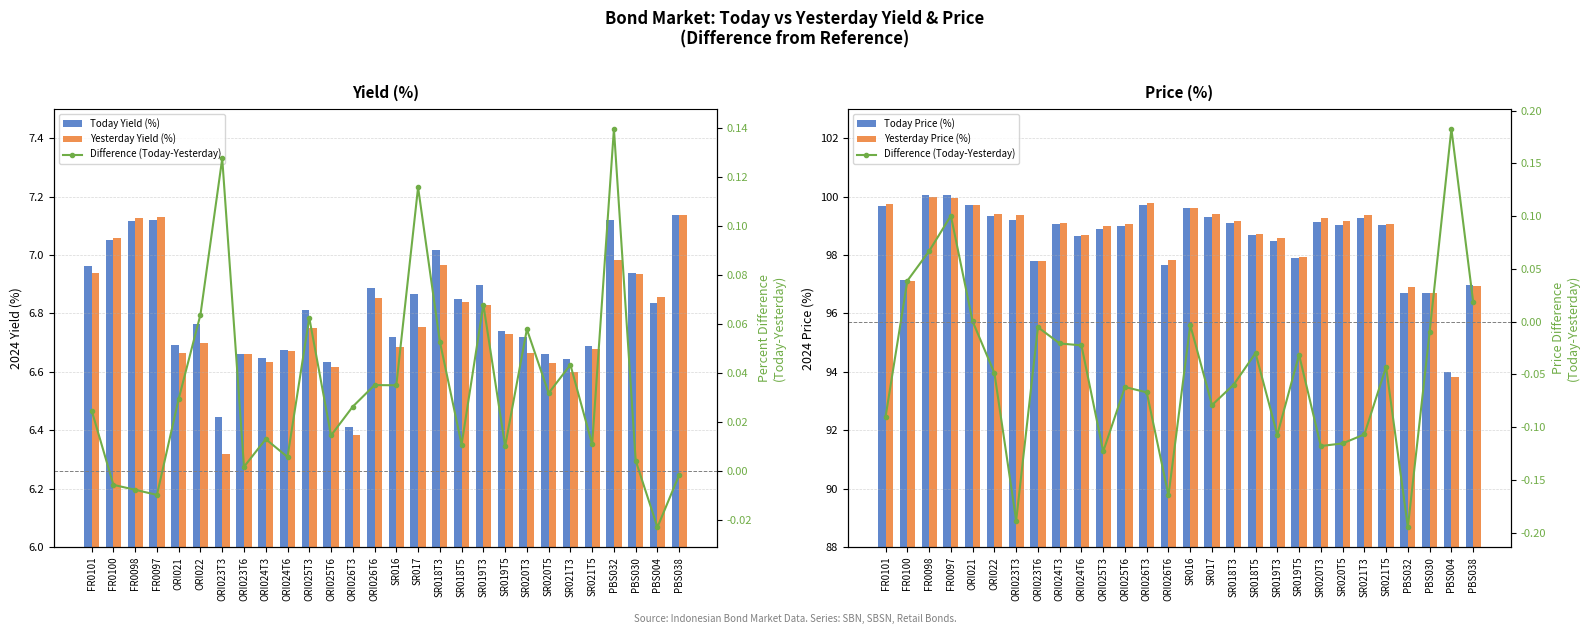

List the labels in order of Today Yield (%) value, largest first.

PBS038, PBS032, FR0097, FR0098, FR0100, SR018T3, FR0101, PBS030, SR019T3, ORI026T6, SR017, SR018T5, PBS004, ORI025T3, ORI022, SR019T5, SR020T3, SR016, ORI021, SR021T5, ORI024T6, SR020T5, ORI023T6, ORI024T3, SR021T3, ORI025T6, ORI023T3, ORI026T3